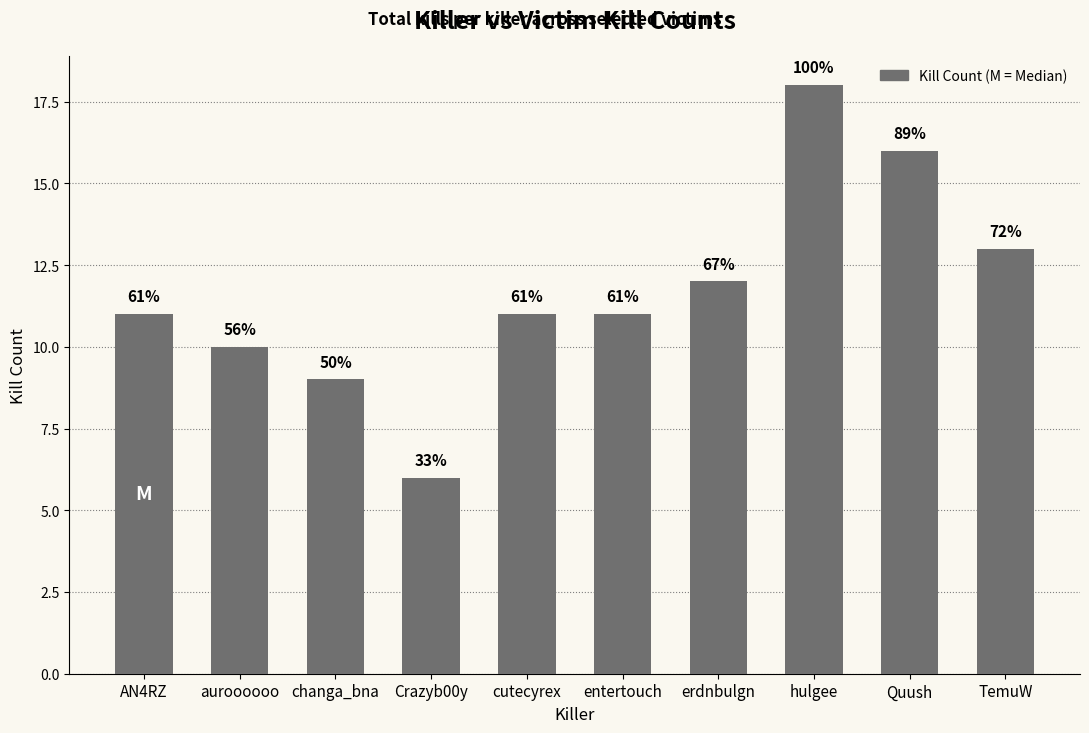

Reading right to left, what are all the values shown in this chart?

13	16	18	12	11	11	6	9	10	11